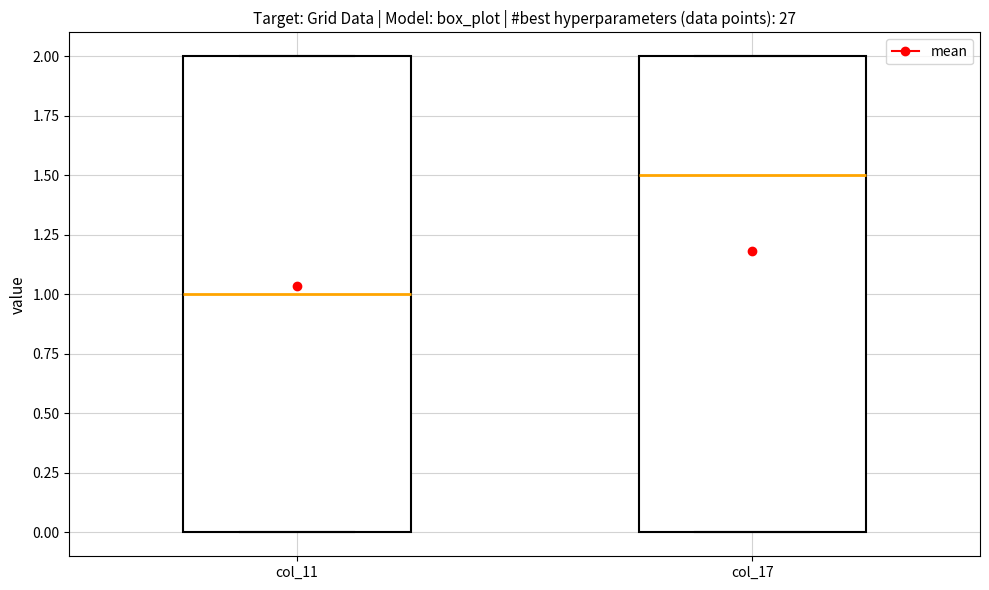

Where does the median line of the box for col_11 sit on the y-axis? The values are not printed on the chart, so give them approximately, as read against the axis.

1.0